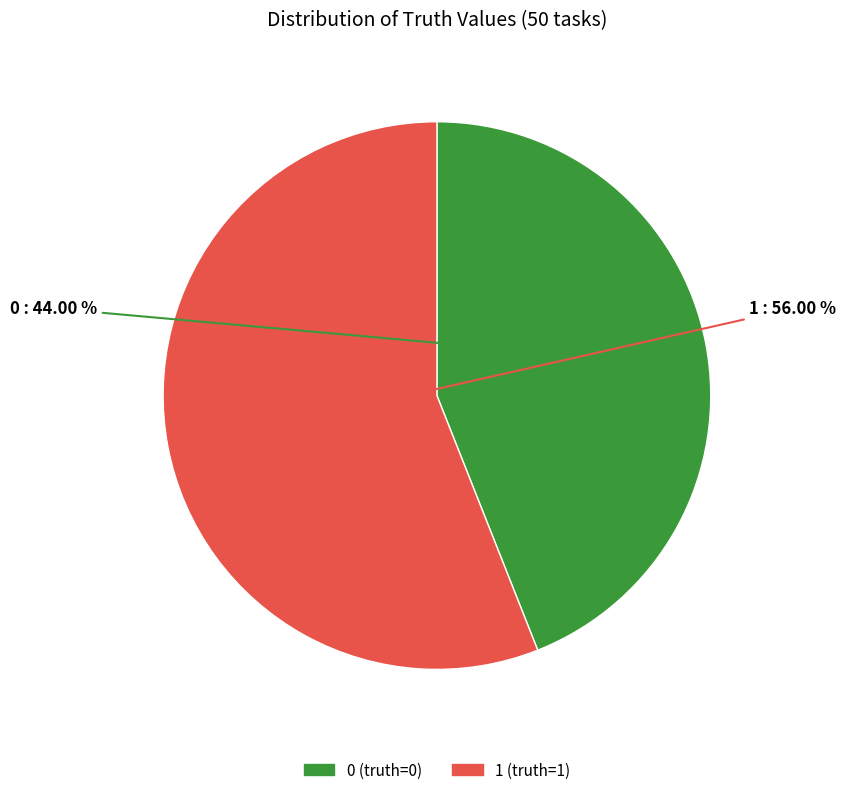

The 0 slice represents 44% of the pie. True or false?

True